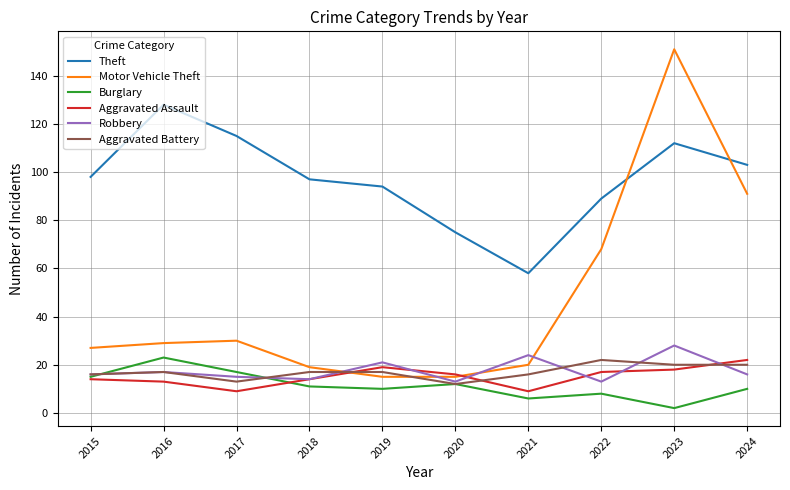

At which label does Aggravated Assault reach its peak?

2024